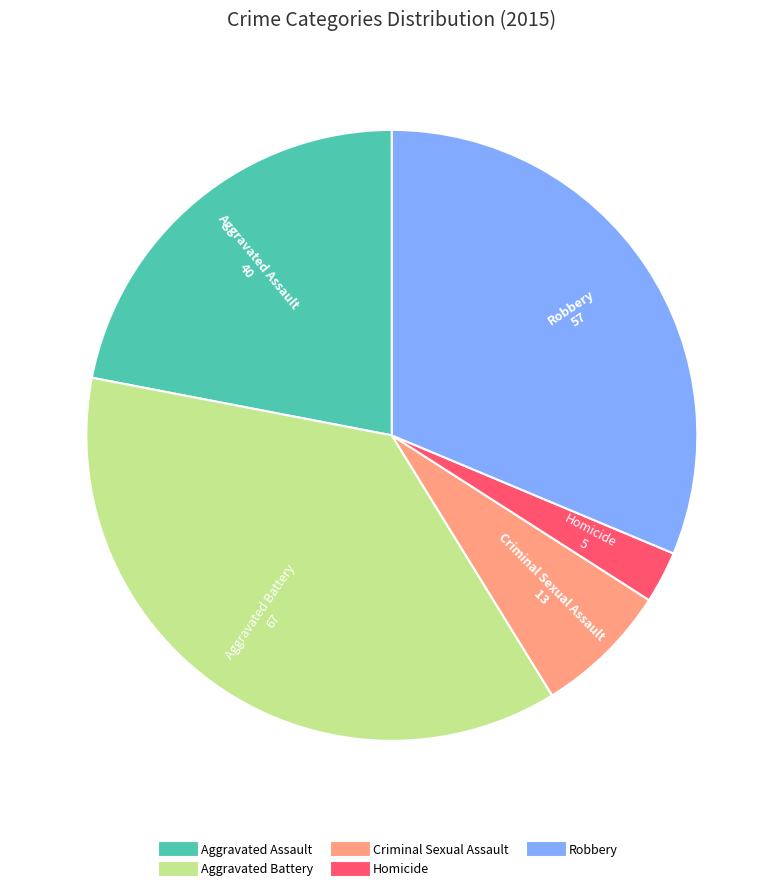

Which has a higher value, Aggravated Assault or Robbery?

Robbery